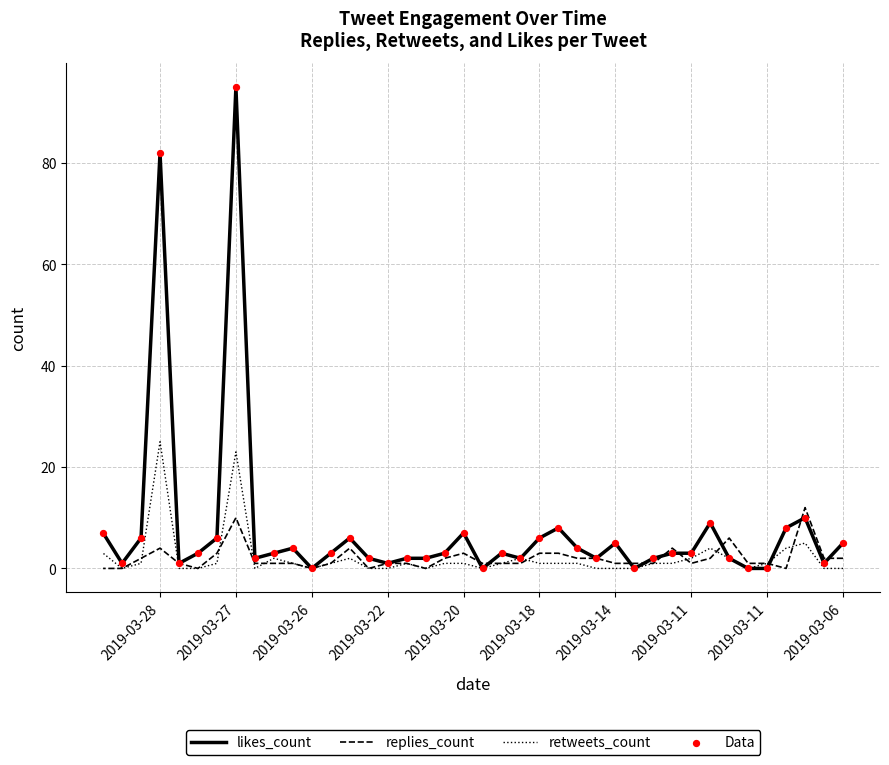

What are all the series names shown in the legend?

likes_count, replies_count, retweets_count, Data